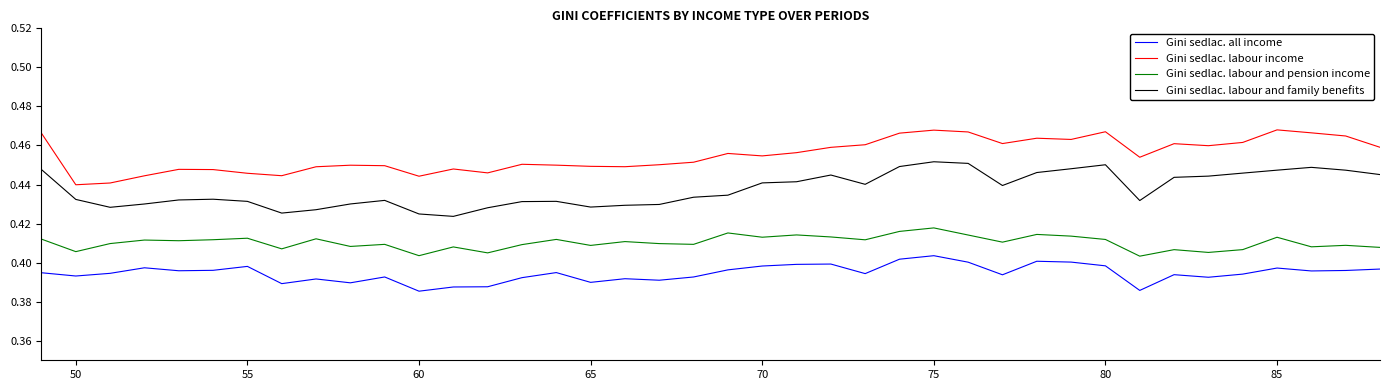

List the series in order of their overall mean, lowest first.

Gini sedlac. all income, Gini sedlac. labour and pension income, Gini sedlac. labour and family benefits, Gini sedlac. labour income